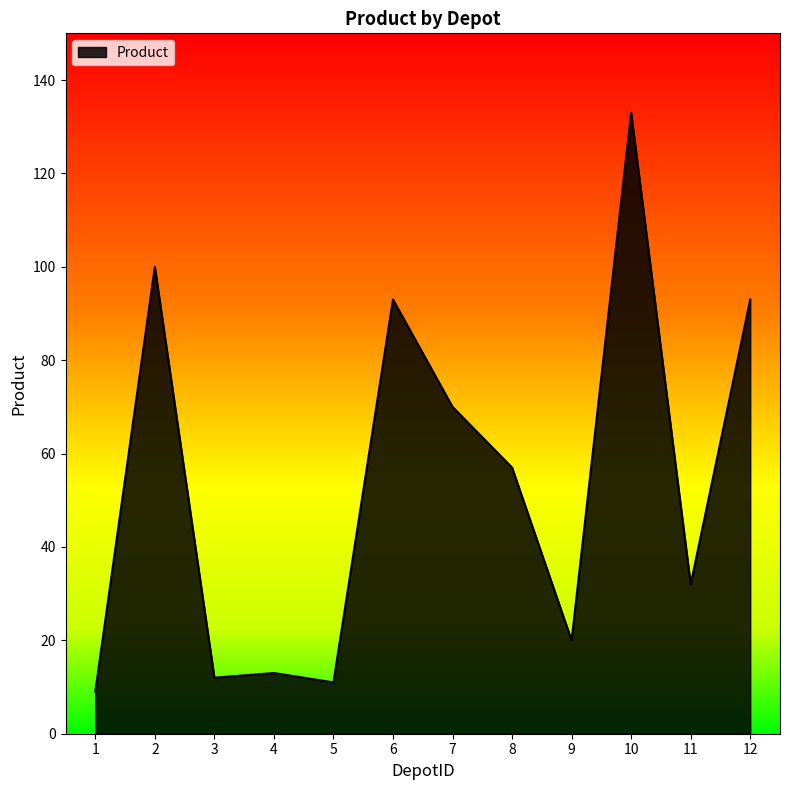

What is the difference between the values at 7 and 1?

61